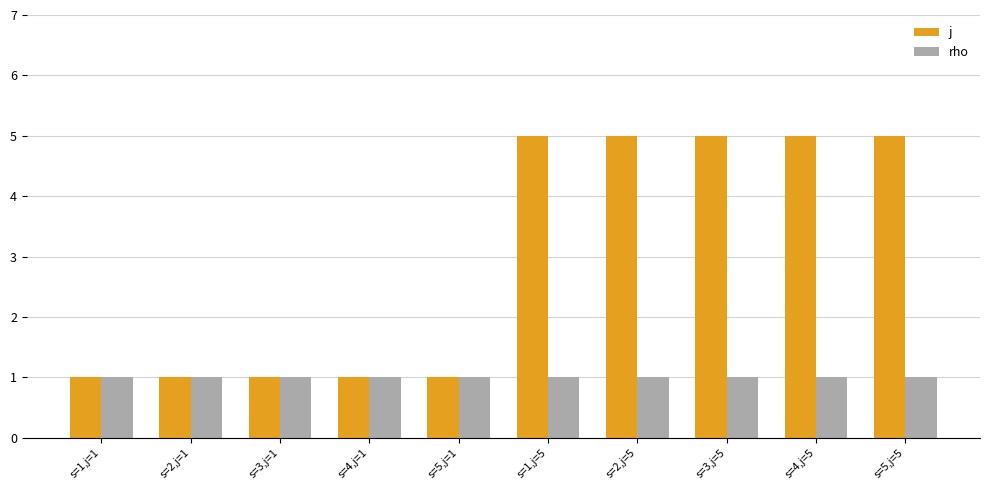

Are the bars grouped side by side (vs. stacked)?

Yes